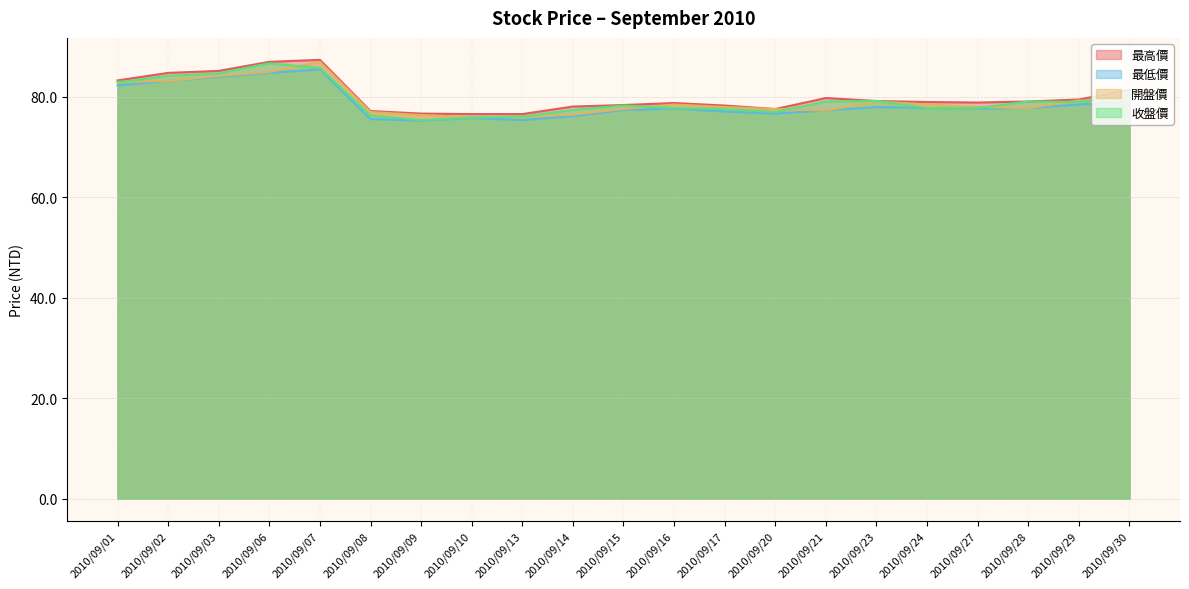

The 收盤價 series shows 135.8 at 2010/09/15. True or false?

False